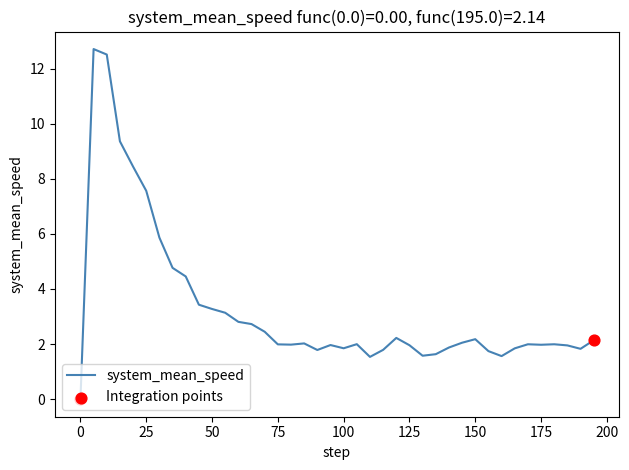

What is the maximum value shown in the chart?

12.7